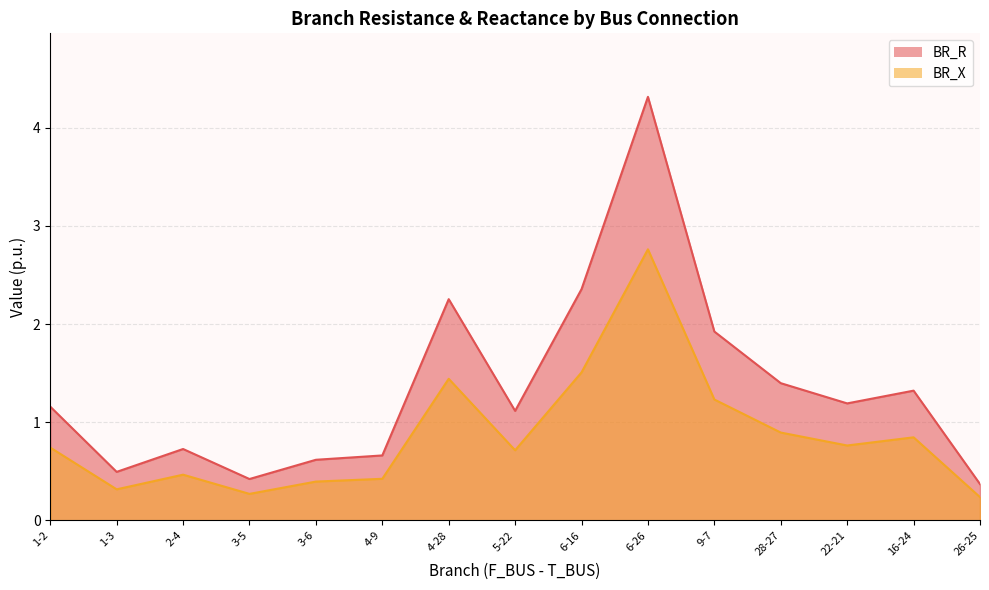

How many lines are shown in the chart?

2